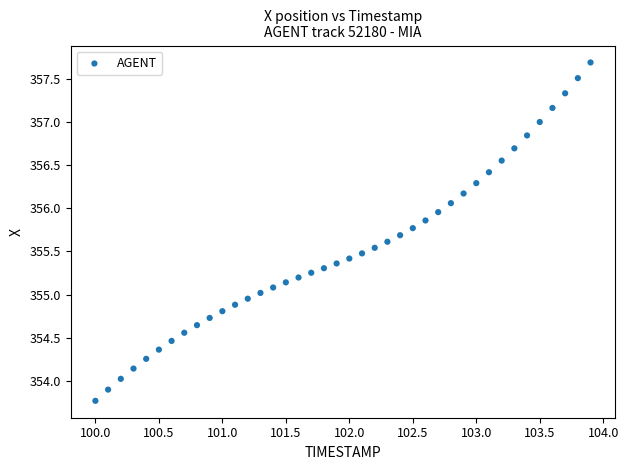

What is the range of Y values (max minus min)?

3.9